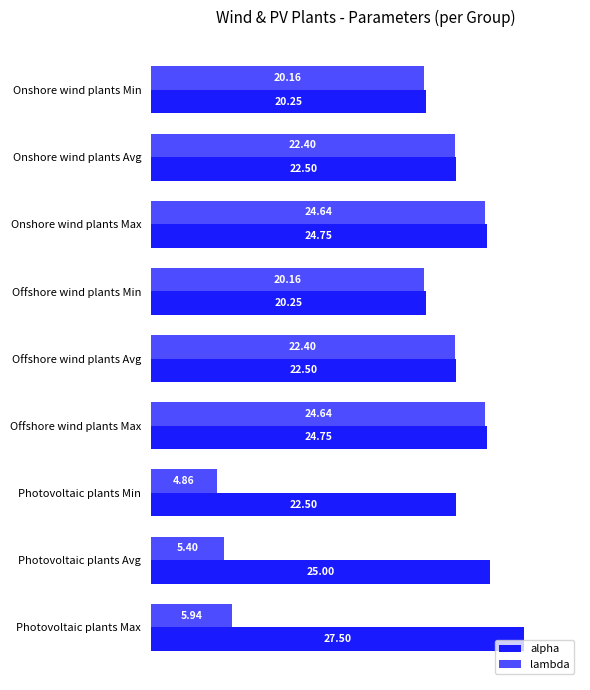

Which category has the lowest value across all series?

Photovoltaic plants Min